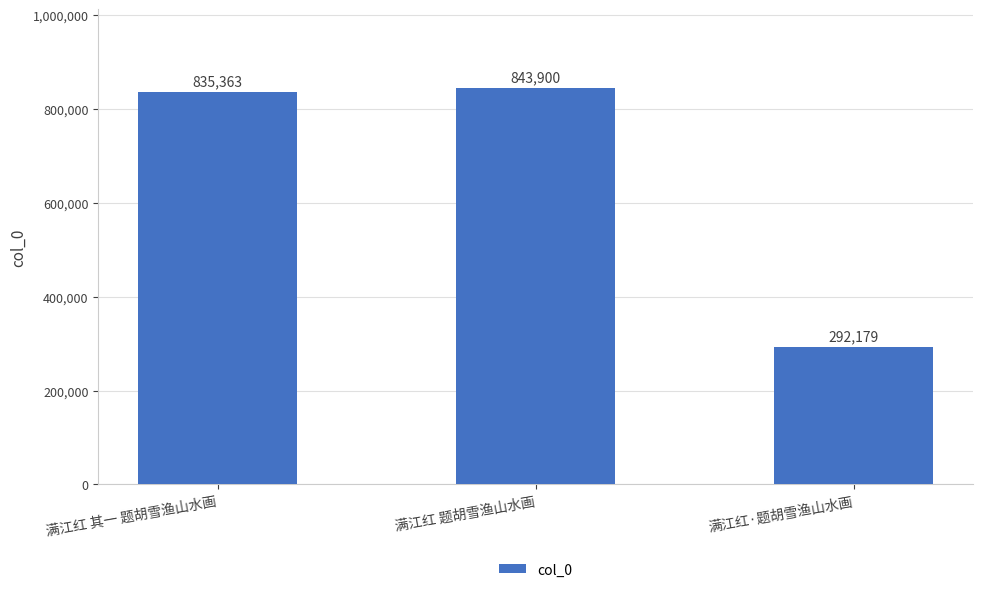

What position from the left is 满江红·题胡雪渔山水画?

3